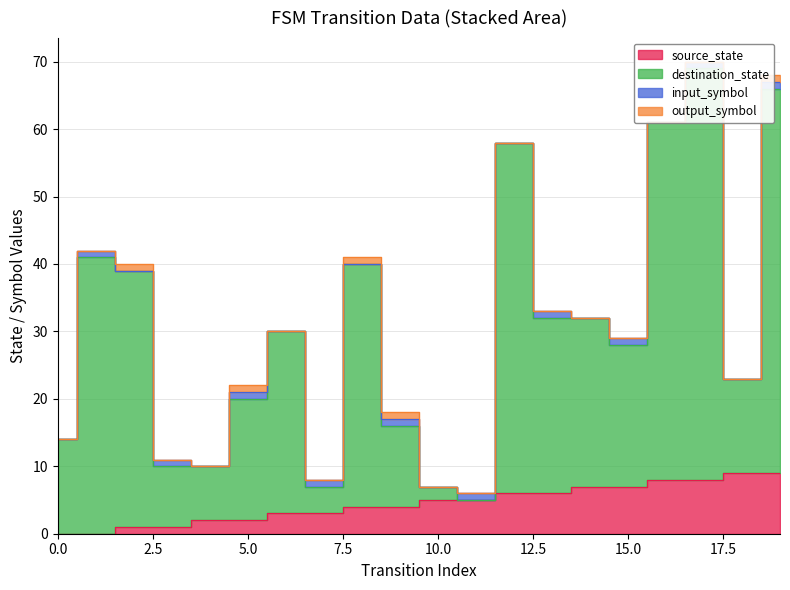

The source_state series shows 9 at 18. True or false?

True